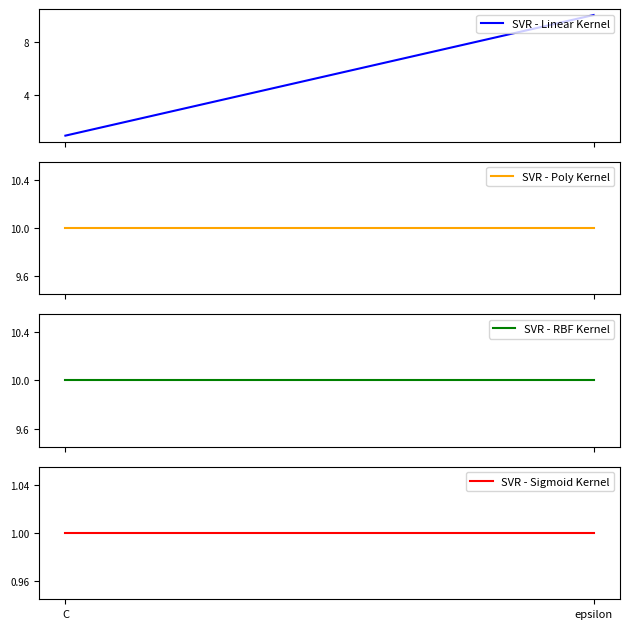

Does the chart have visible grid lines?

No